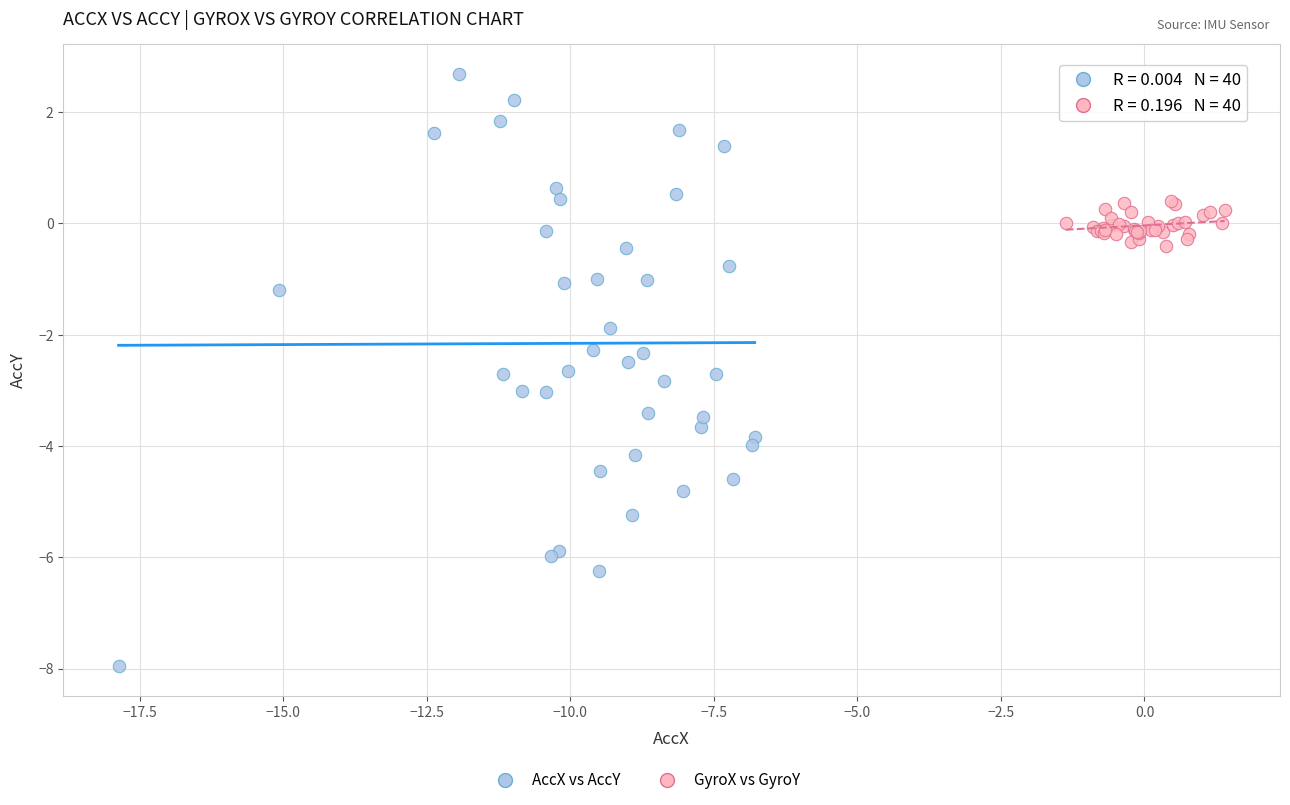

Which series reaches the maximum Y coordinate?

AccX vs AccY